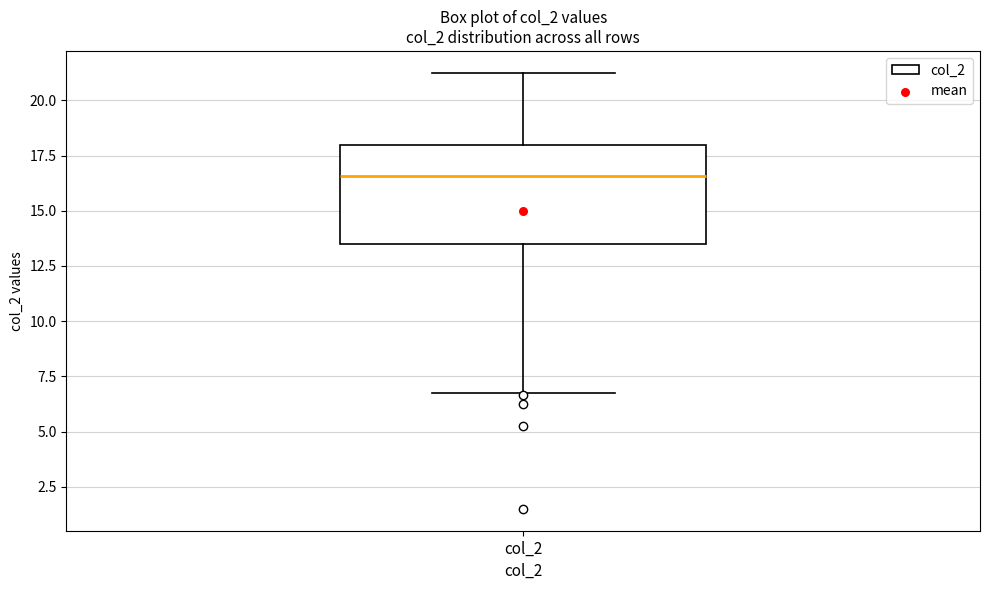

Read this box plot against the y-axis: the position of the median line, the range covered by the box, and the ends of both whiskers. The values are not printed on the chart, so give them approximately, as read against the axis.

median 16.5, box 13.5 to 18.0, whiskers 7.0 to 21.5